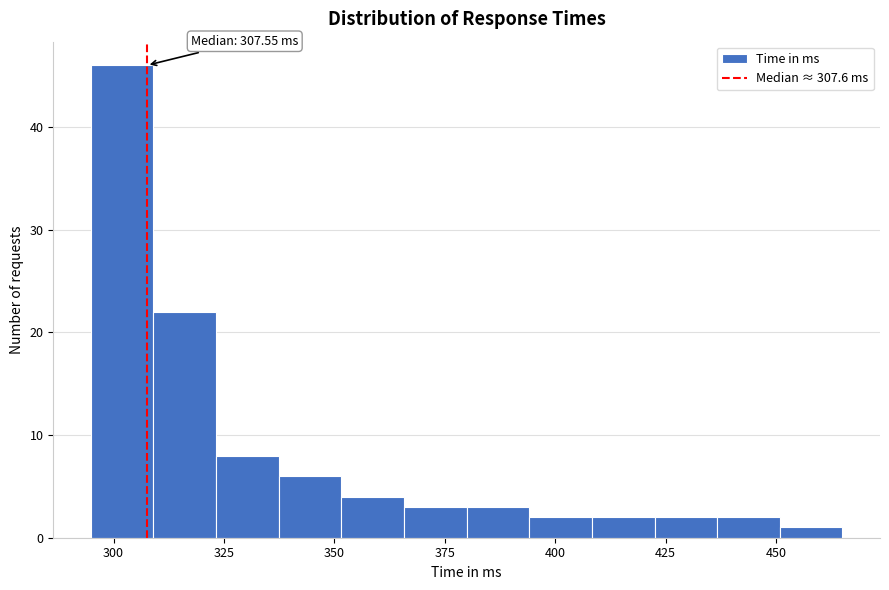

Read against the x-axis, roughly where is the centre of the tallest bar?

300